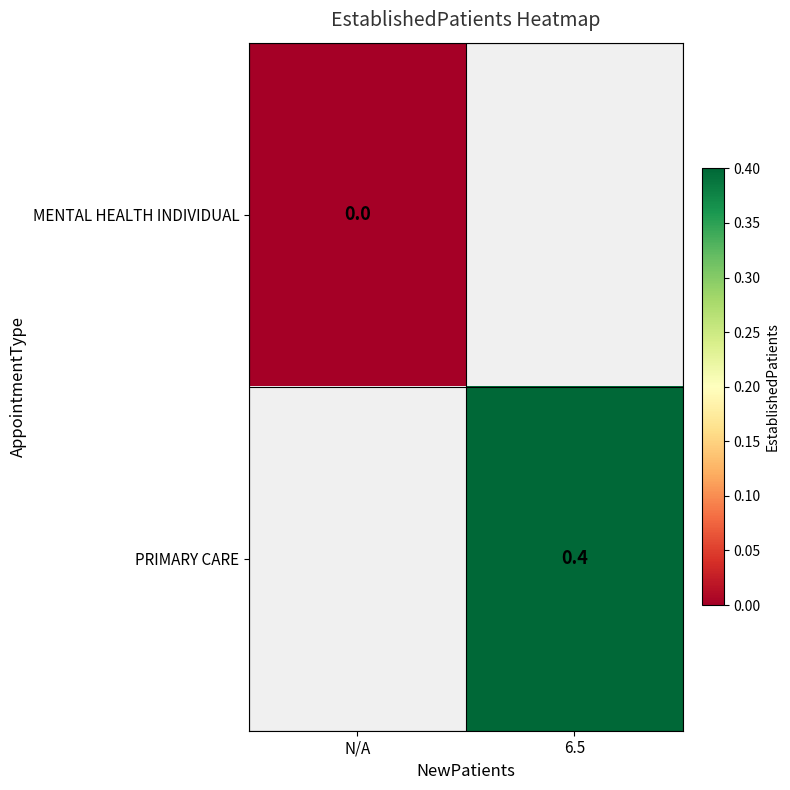

What is the maximum value shown in the chart?

0.4